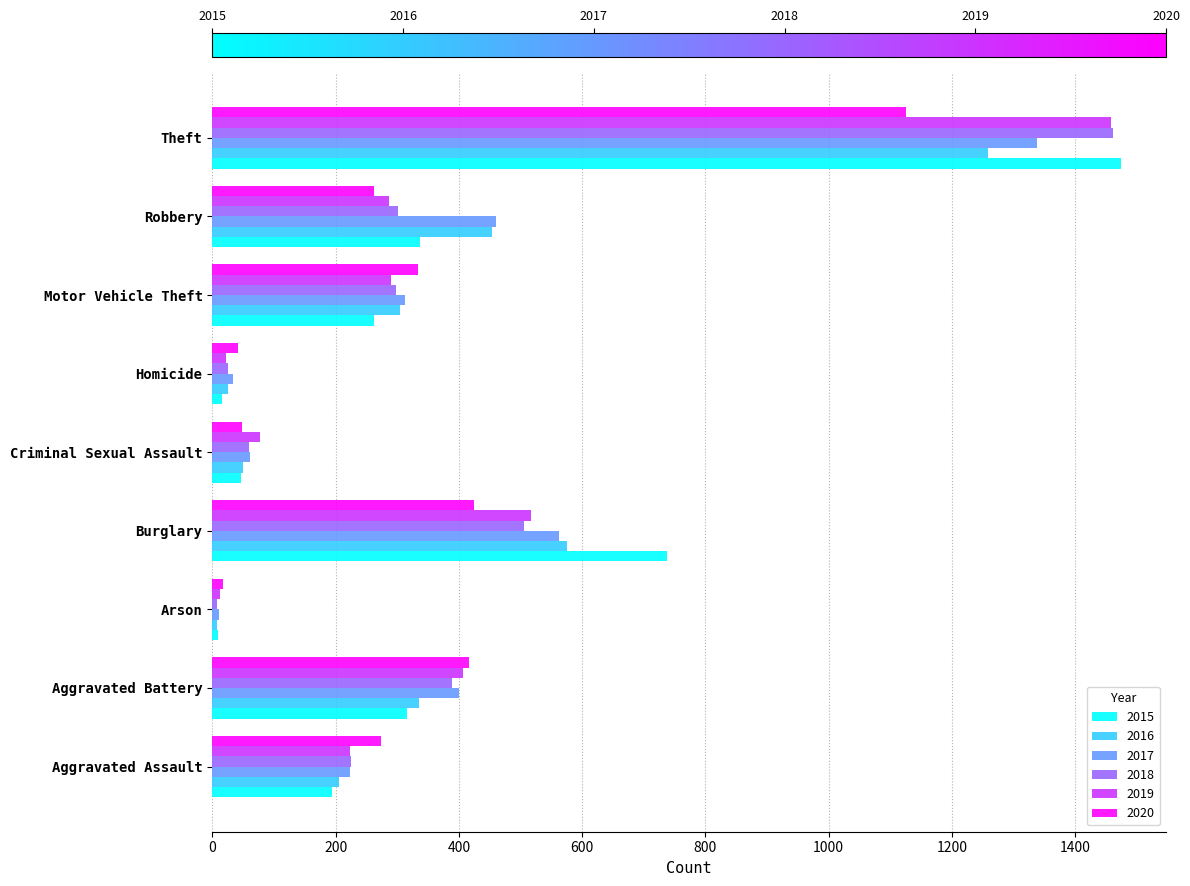

What is the average value of the 2015 series?

377